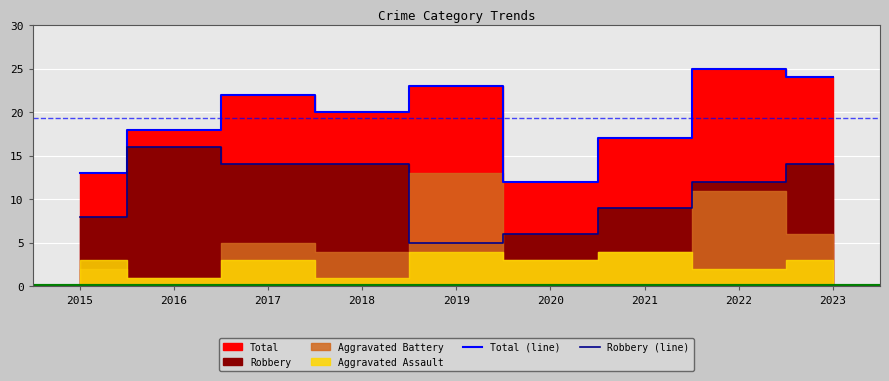

What is the difference between the Total (line) values at 2023 and 2021?

7